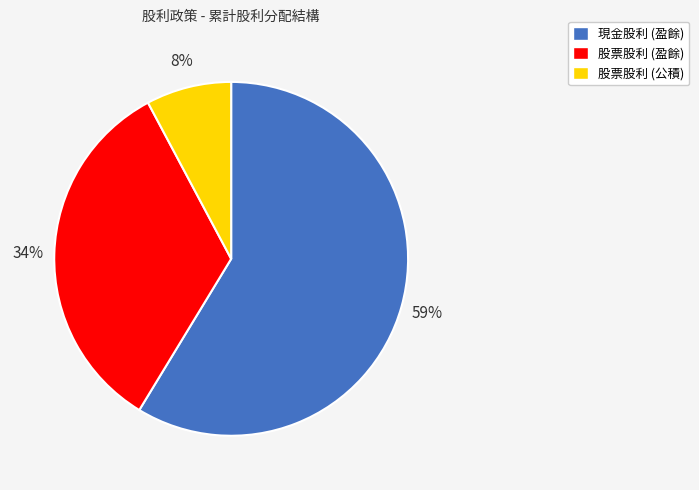

To the nearest percent, what is the difference between the 股票股利 (盈餘) and 現金股利 (盈餘) slice percentages?

25%